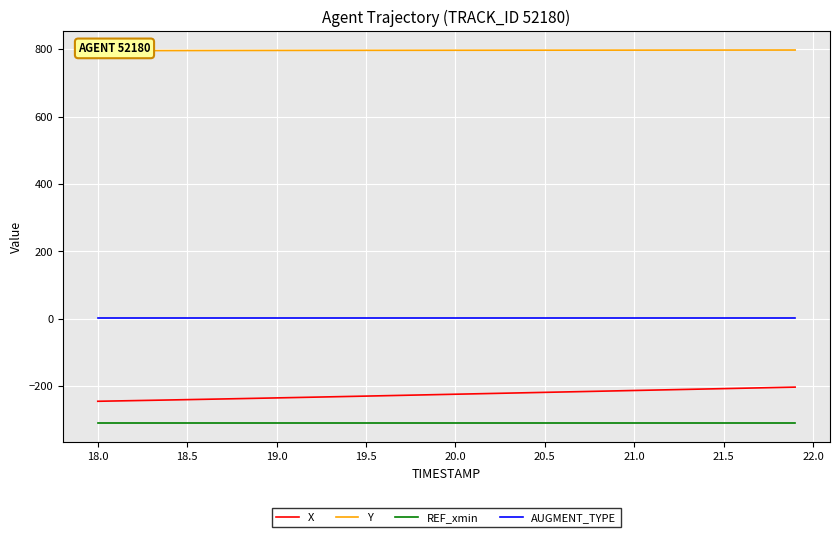

What is the maximum value for X?

-202.7